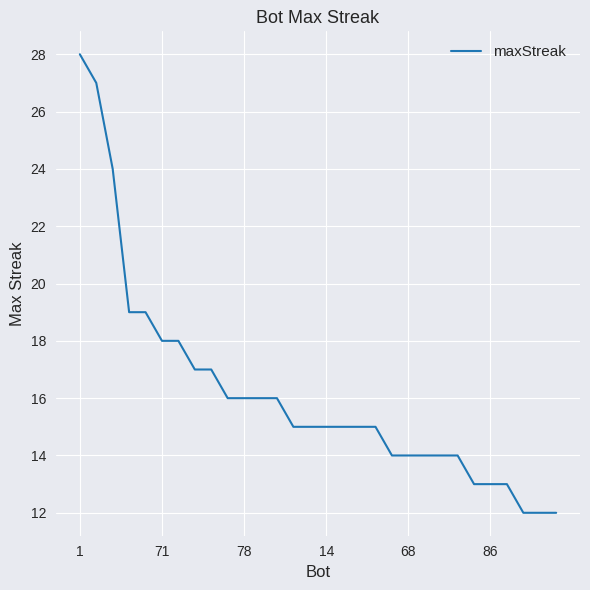

How many lines are shown in the chart?

1